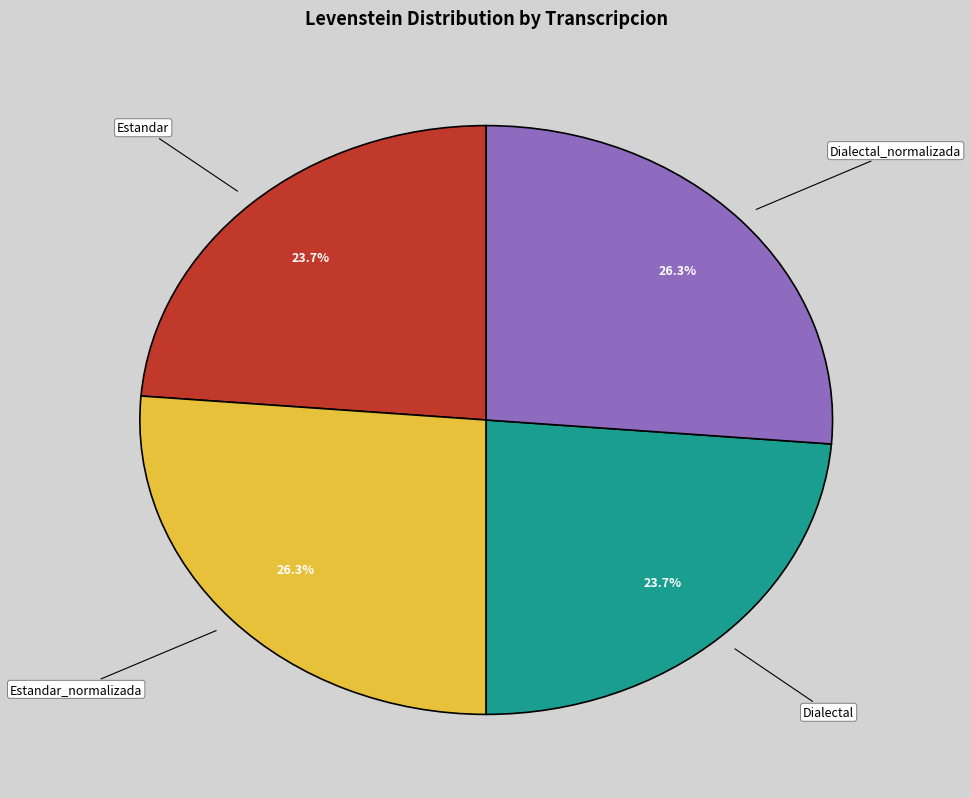

What percentage is NOT represented by Estandar_normalizada?

73.7%